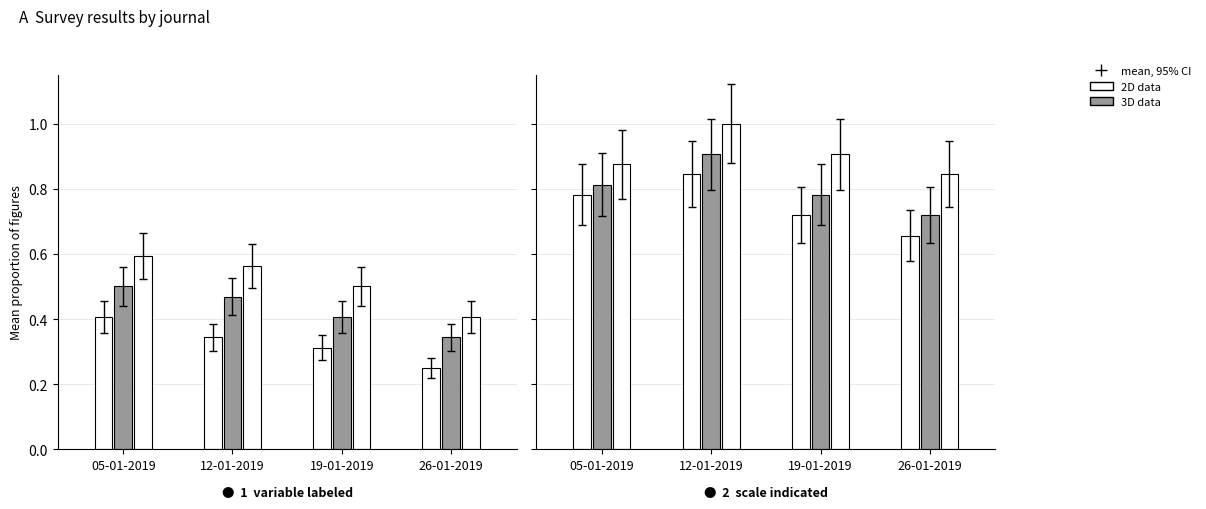

What is the total value across all series at 26-01-2019?

1.0